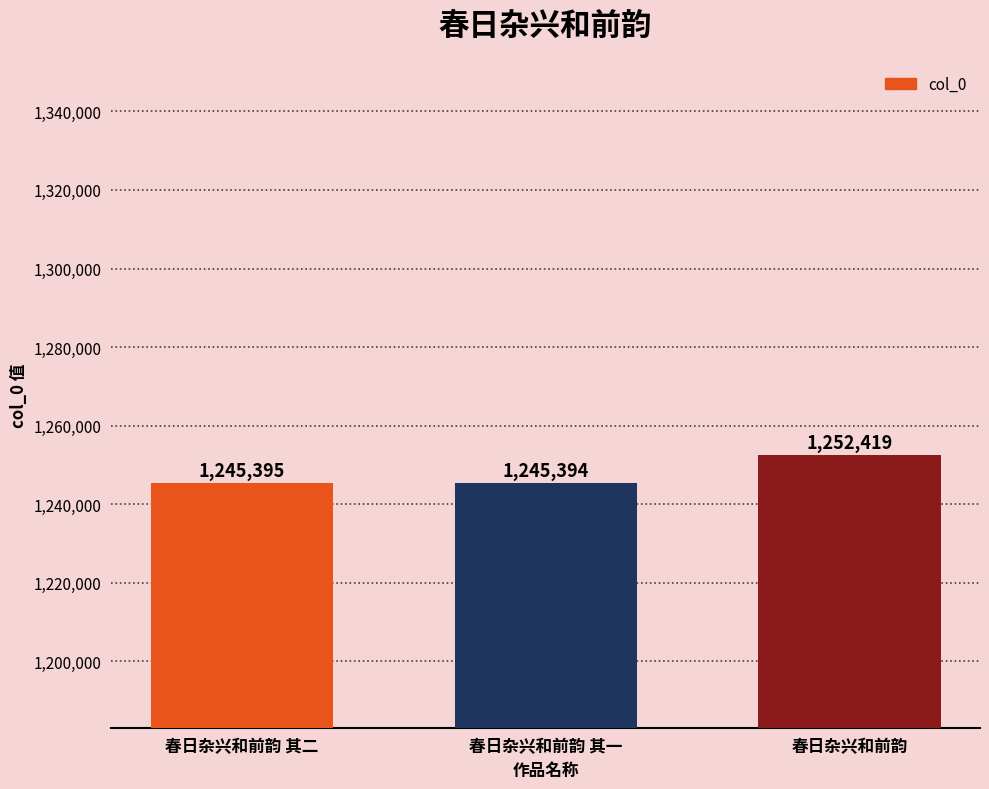

What is the smallest value displayed?

1245394